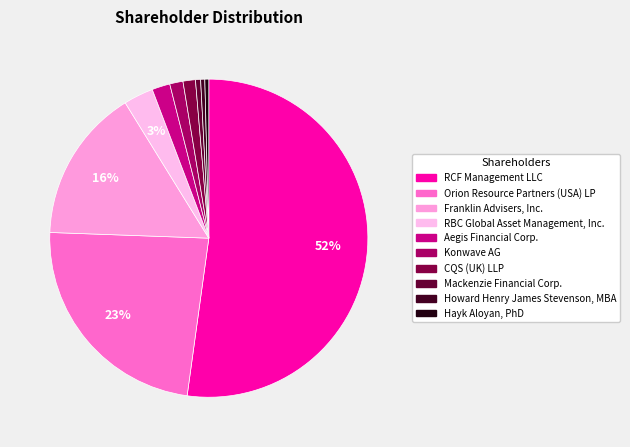

What percentage is NOT represented by Konwave AG?

98.7%